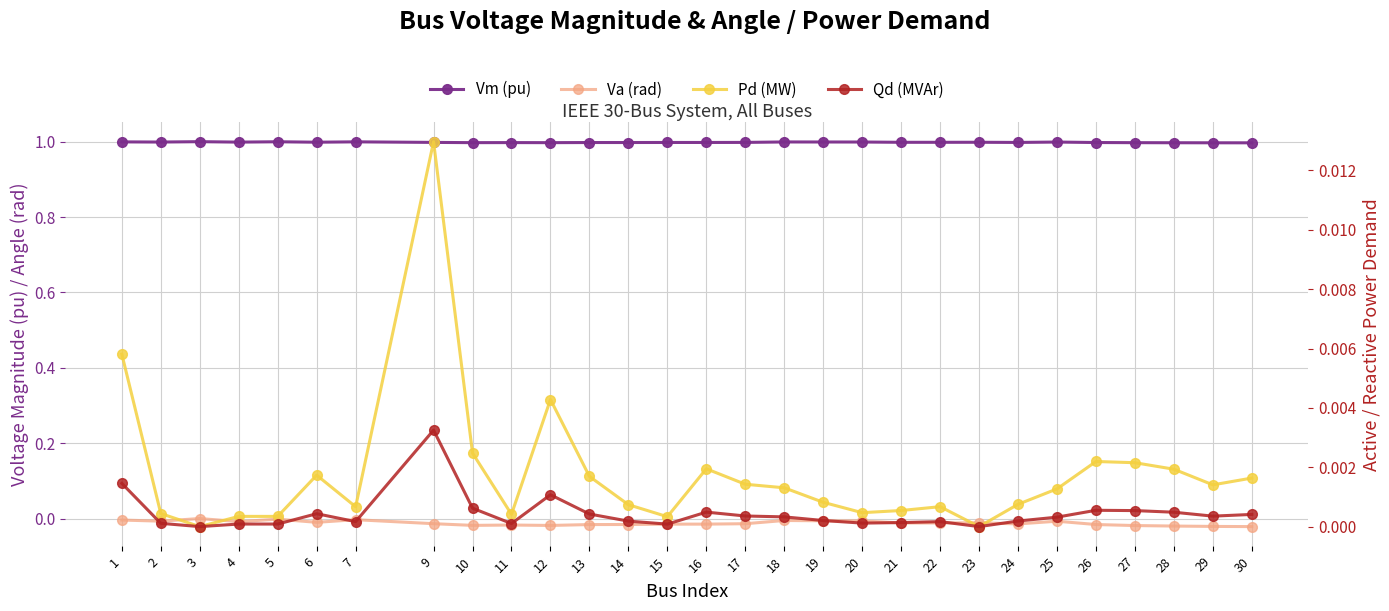

True or false: Qd (MVAr) has a value of 0.0 at 29.

True